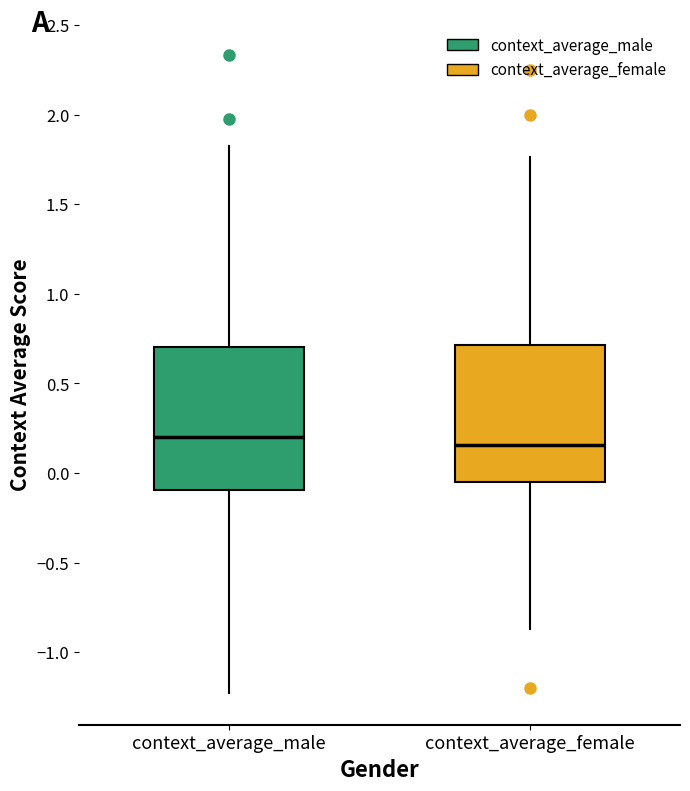

Reading left to right, read every box against the y-axis: the position of its median line, the range the box covers, and the ends of its whiskers. The values are not printed on the chart, so give them approximately, as read against the axis.

context_average_male: median 0.20, box -0.10 to 0.70, whiskers -1.25 to 1.80
context_average_female: median 0.15, box -0.05 to 0.70, whiskers -0.85 to 1.75